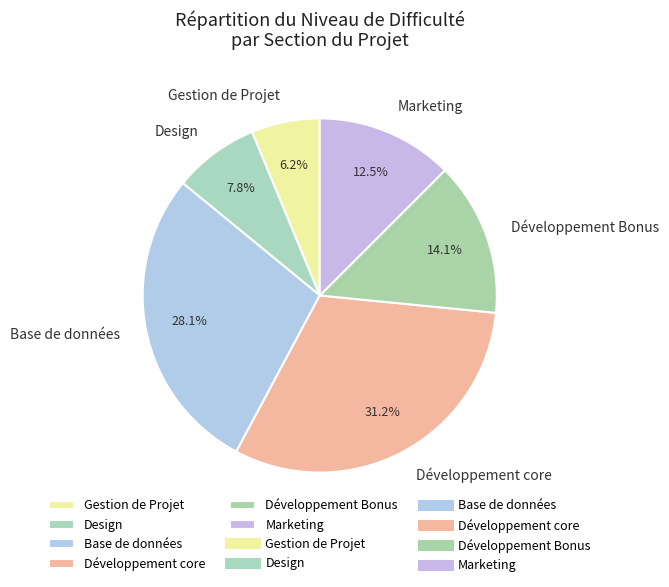

Do Design and Développement core together represent more than half of the pie?

No